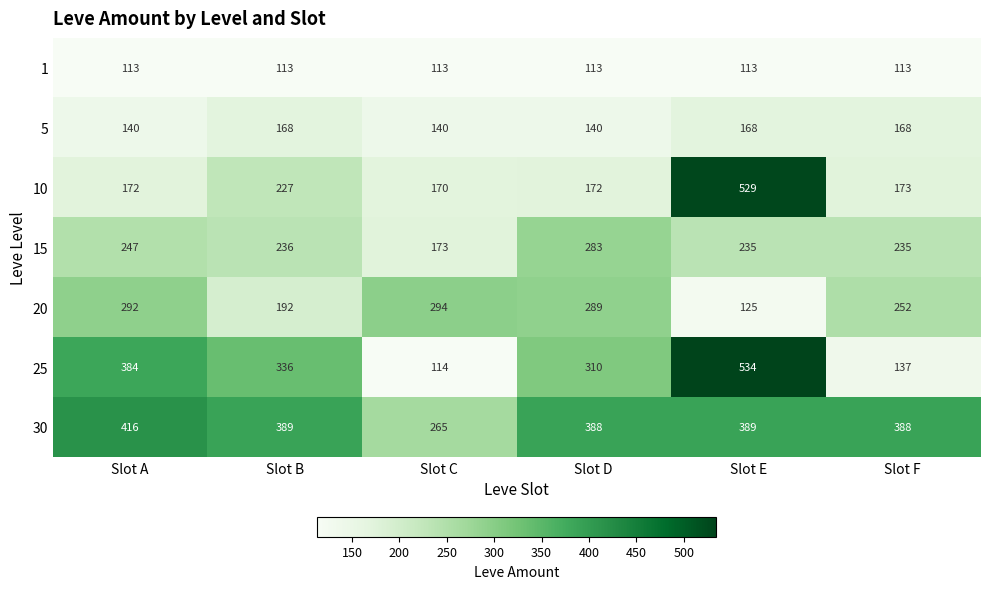

Which series has the largest total across all categories?

30